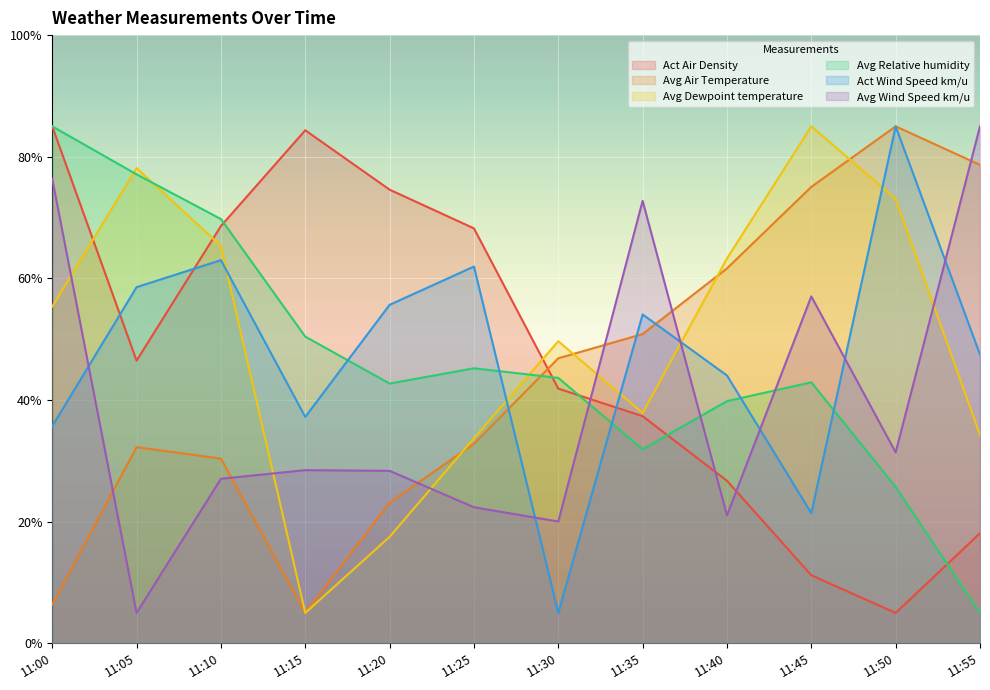

What is the average value of the Act Air Density series?

47.3